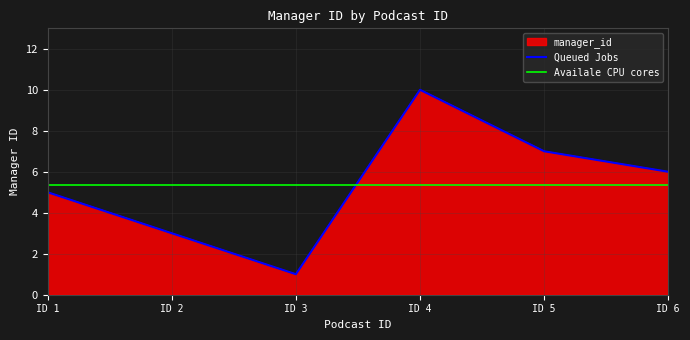

How many points are lower than both their immediate neighbors (excluding endpoints)?

1